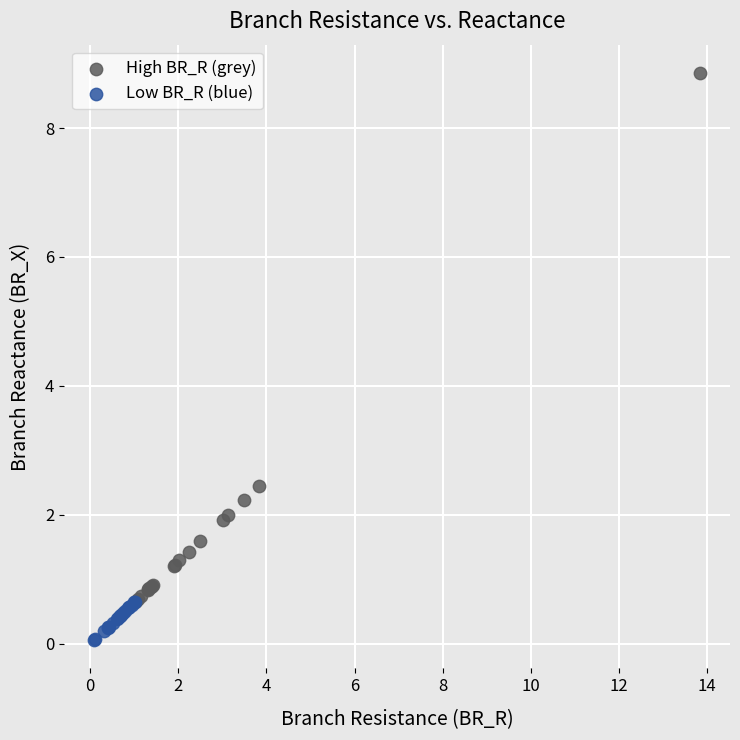

Which series reaches the minimum Y coordinate?

Low BR_R (blue)